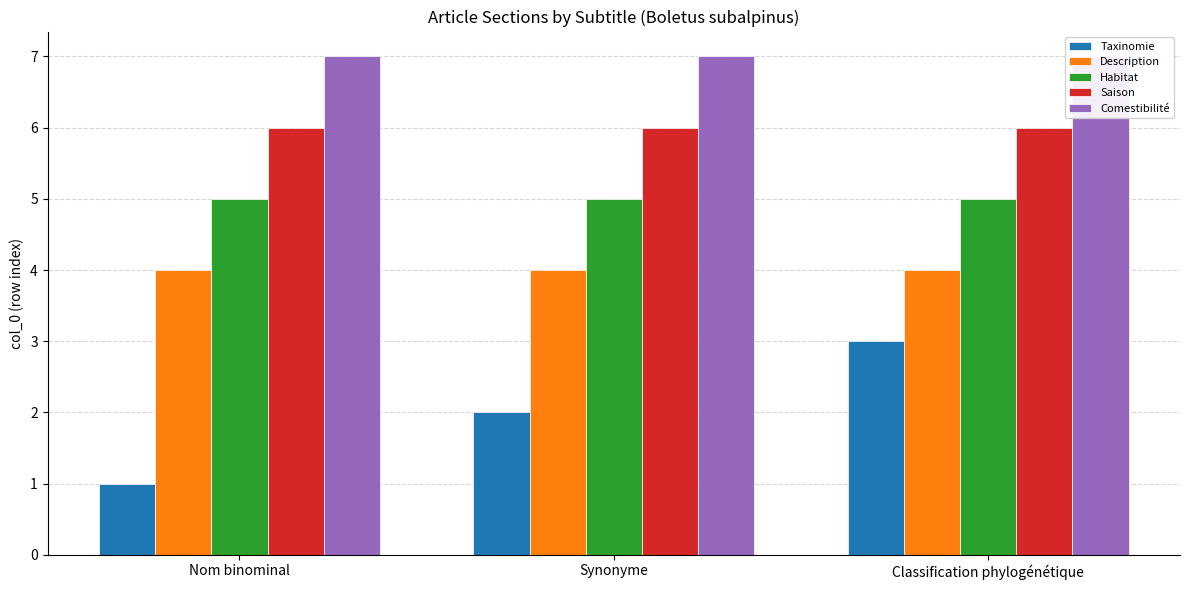

Rank the categories by Habitat value from highest to lowest.

Nom binominal, Synonyme, Classification phylogénétique